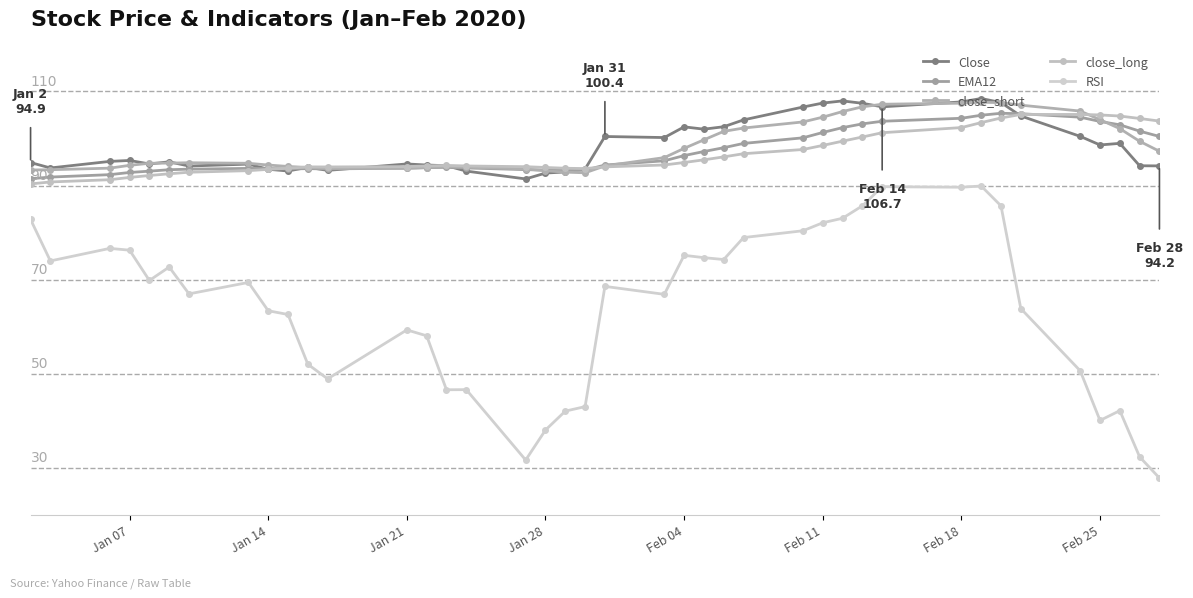

Does the chart display data point markers on the line(s)?

Yes